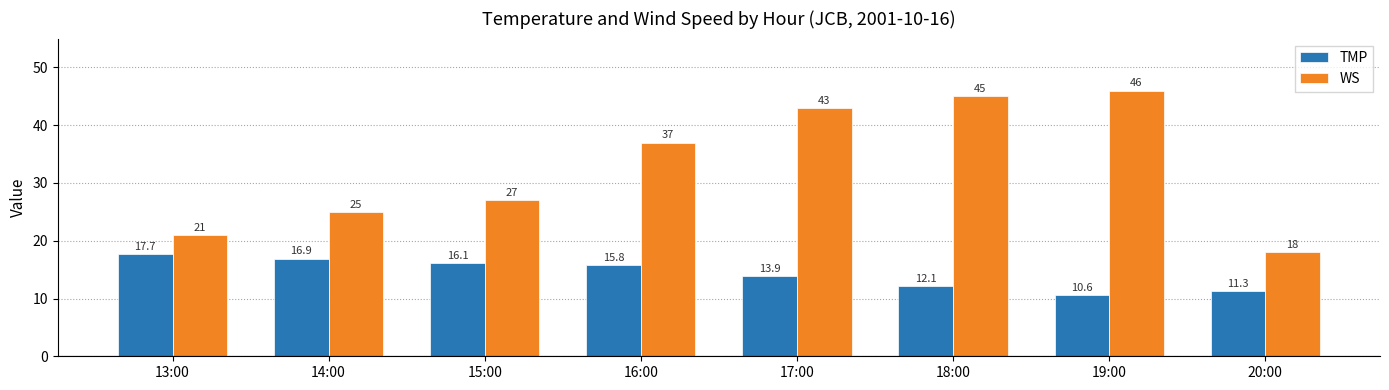

Reading left to right, what are all the values shown in this chart?

TMP: 13:00=17.7	14:00=16.9	15:00=16.1	16:00=15.8	17:00=13.9	18:00=12.1	19:00=10.6	20:00=11.3
WS: 13:00=21.0	14:00=25.0	15:00=27.0	16:00=37.0	17:00=43.0	18:00=45.0	19:00=46.0	20:00=18.0